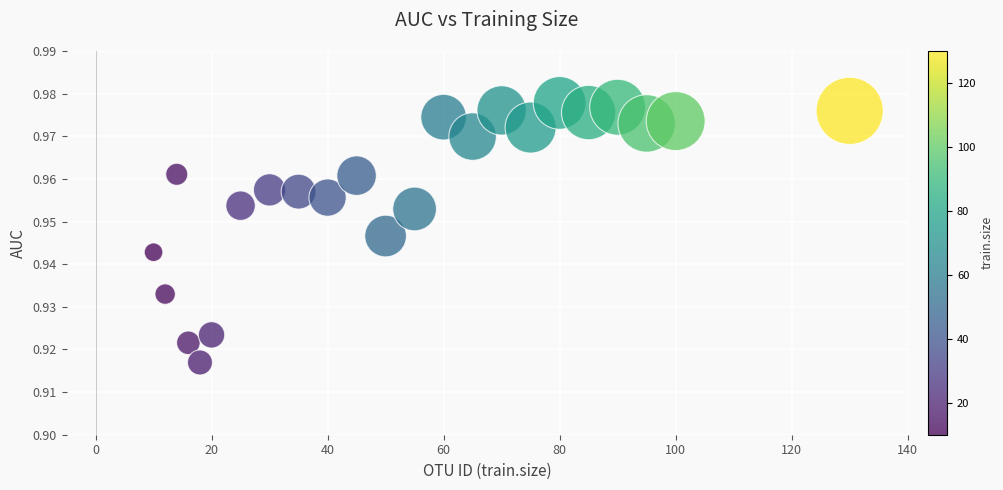

What is the range of X values (max minus min)?

120.0